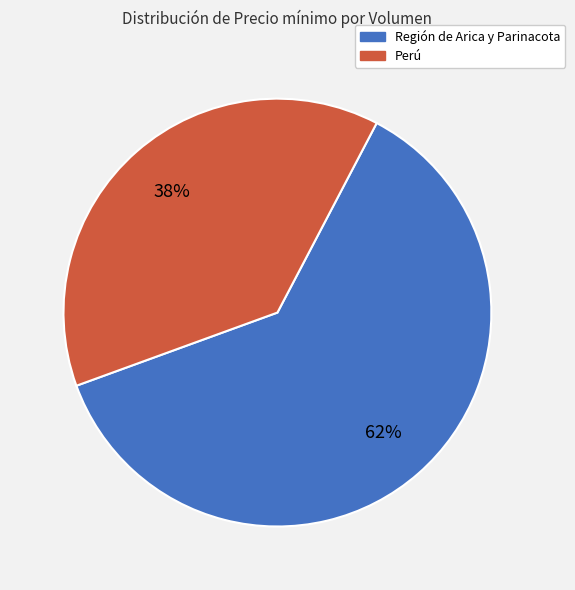

How many segments does this pie chart have?

2